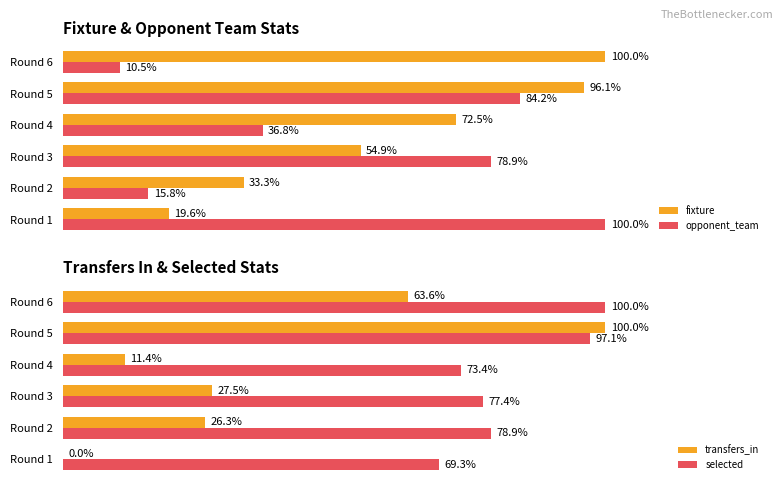

Where is opponent_team nearest to the value 55?

Round 4